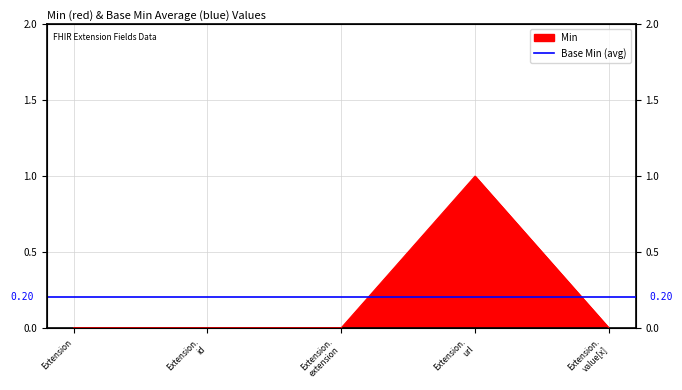

At which category does the data reach its first local peak?

Extension. url